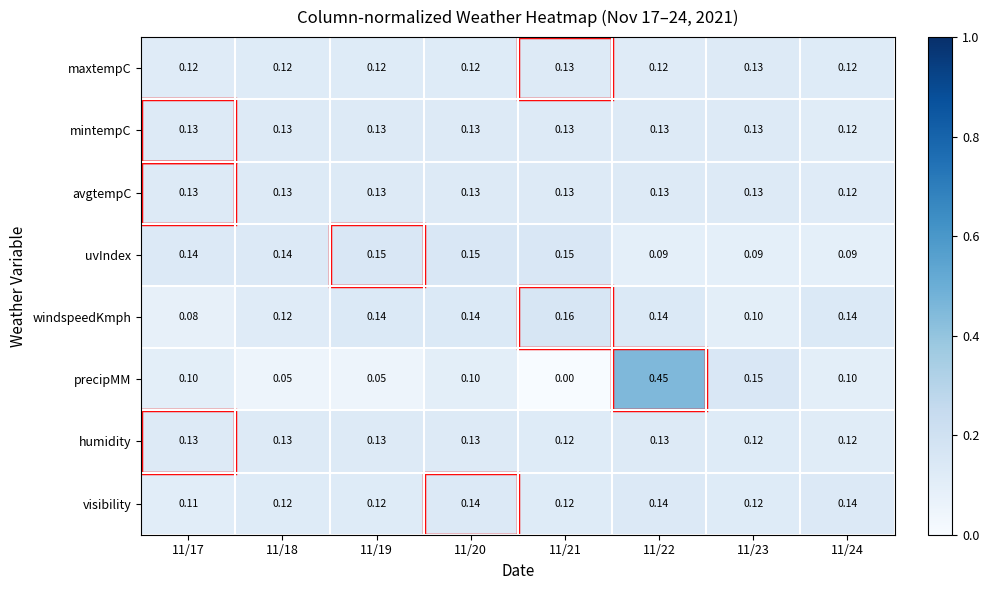

Which series has the widest spread of values?

precipMM